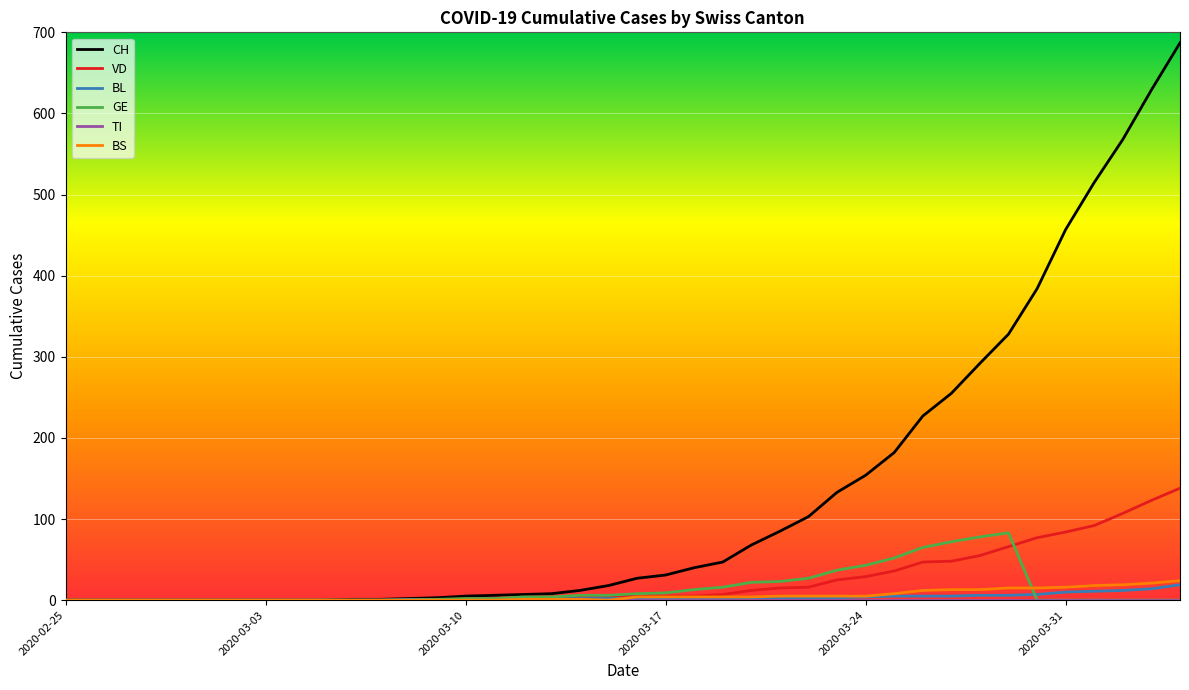

Which series has the largest total across all categories?

CH